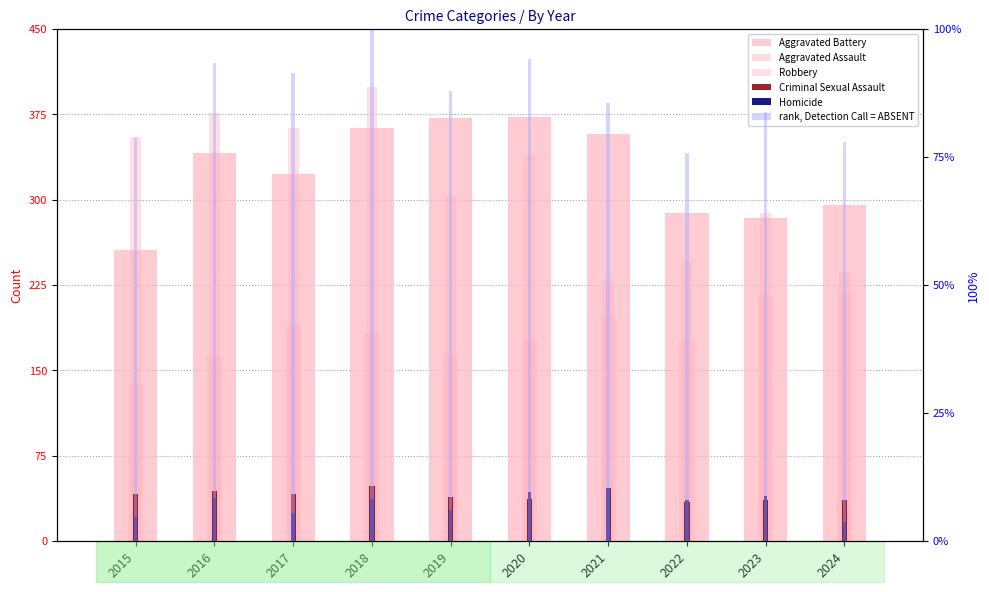

What is the total value across all series at 2015?

889.7